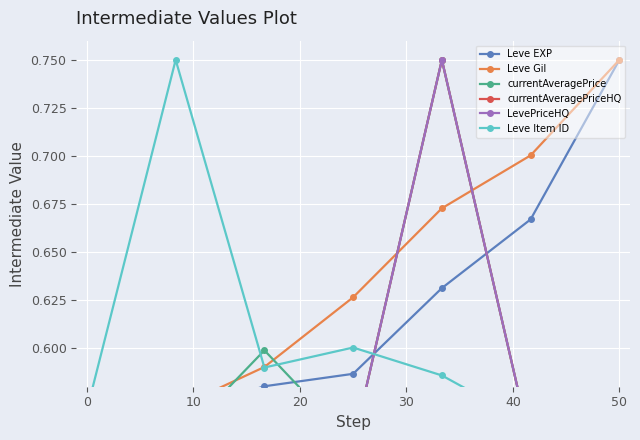

How many intersections are there between LevePriceHQ and Leve Gil?

3